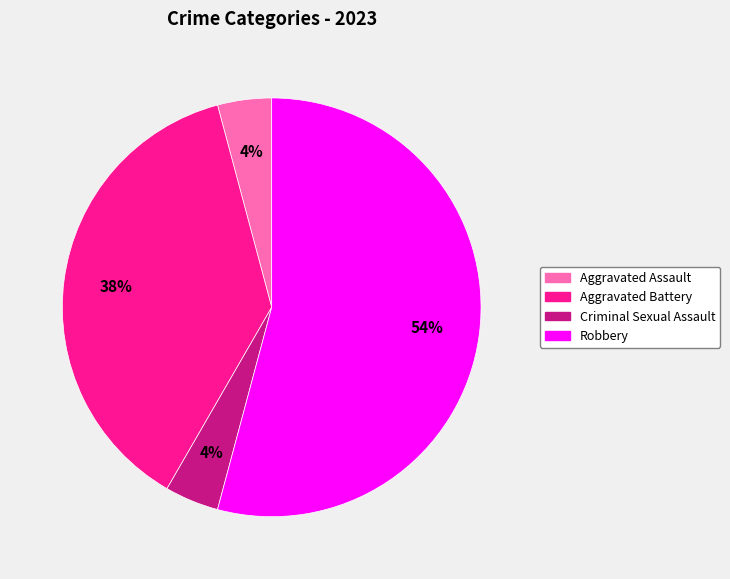

To the nearest percent, what percentage of the pie is Criminal Sexual Assault?

4%